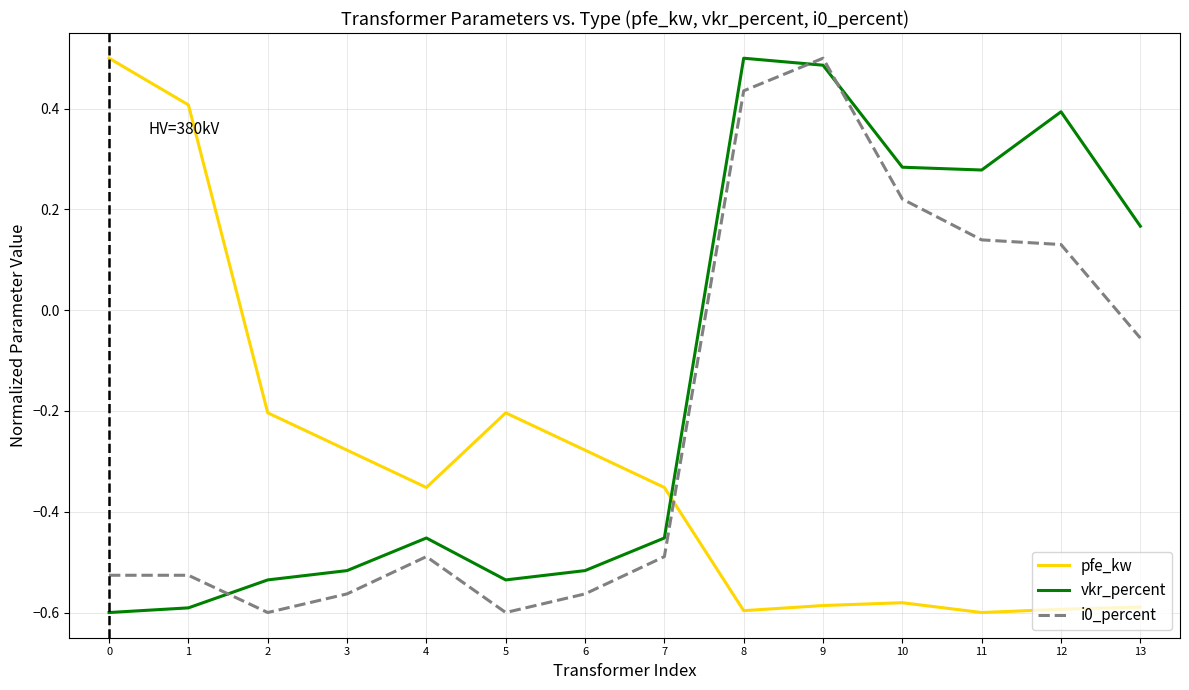

What is the difference between the maximum and minimum values in the pfe_kw series?

1.1